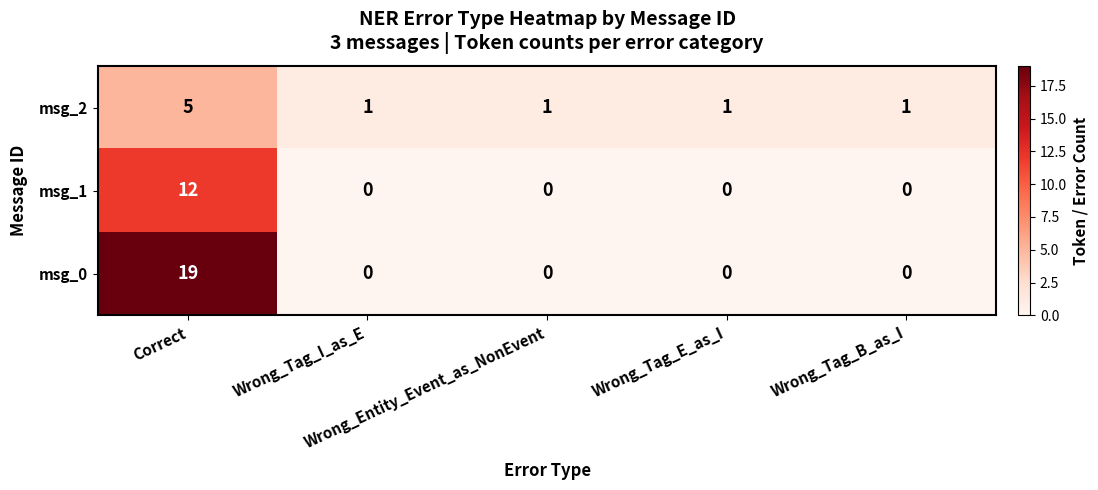

Which series has the largest total across all categories?

msg_0